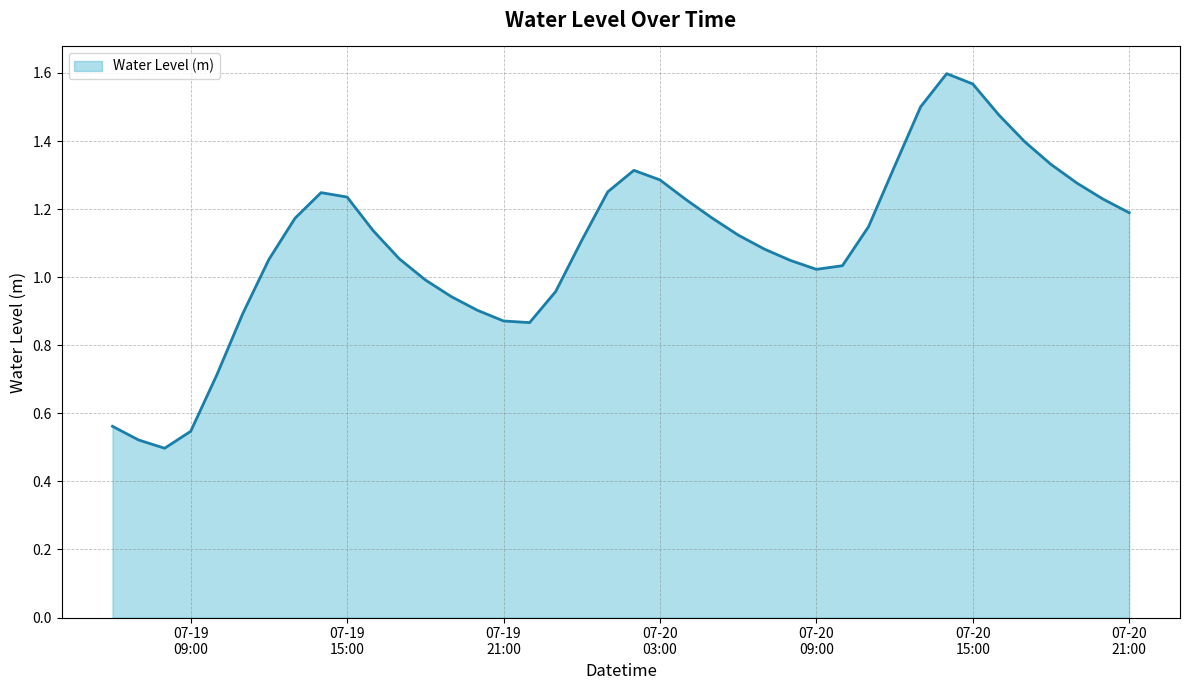

List the labels in order of value, largest first.

2023-07-20 14:00:00, 2023-07-20 15:00:00, 2023-07-20 13:00:00, 2023-07-20 16:00:00, 2023-07-20 17:00:00, 2023-07-20 18:00:00, 2023-07-20 12:00:00, 2023-07-20 02:00:00, 2023-07-20 03:00:00, 2023-07-20 19:00:00, 2023-07-20 01:00:00, 2023-07-19 14:00:00, 2023-07-19 15:00:00, 2023-07-20 20:00:00, 2023-07-20 04:00:00, 2023-07-20 21:00:00, 2023-07-20 05:00:00, 2023-07-19 13:00:00, 2023-07-20 11:00:00, 2023-07-19 16:00:00, 2023-07-20 06:00:00, 2023-07-20 00:00:00, 2023-07-20 07:00:00, 2023-07-19 17:00:00, 2023-07-19 12:00:00, 2023-07-20 08:00:00, 2023-07-20 10:00:00, 2023-07-20 09:00:00, 2023-07-19 18:00:00, 2023-07-19 23:00:00, 2023-07-19 19:00:00, 2023-07-19 20:00:00, 2023-07-19 11:00:00, 2023-07-19 21:00:00, 2023-07-19 22:00:00, 2023-07-19 10:00:00, 2023-07-19 06:00:00, 2023-07-19 09:00:00, 2023-07-19 07:00:00, 2023-07-19 08:00:00